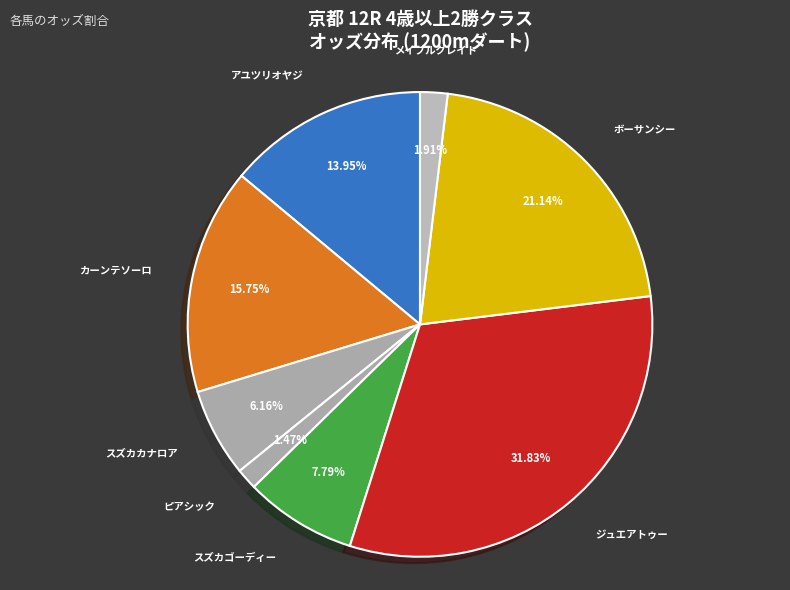

Does any single category account for the majority?

No